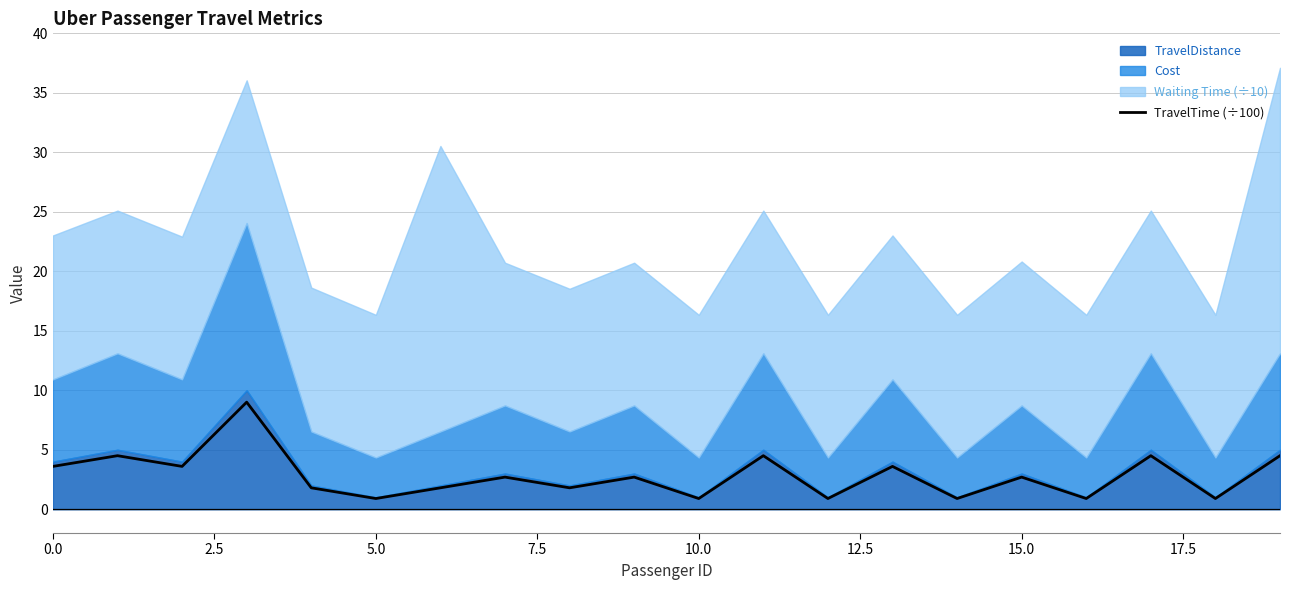

Does the chart display data point markers on the line(s)?

No